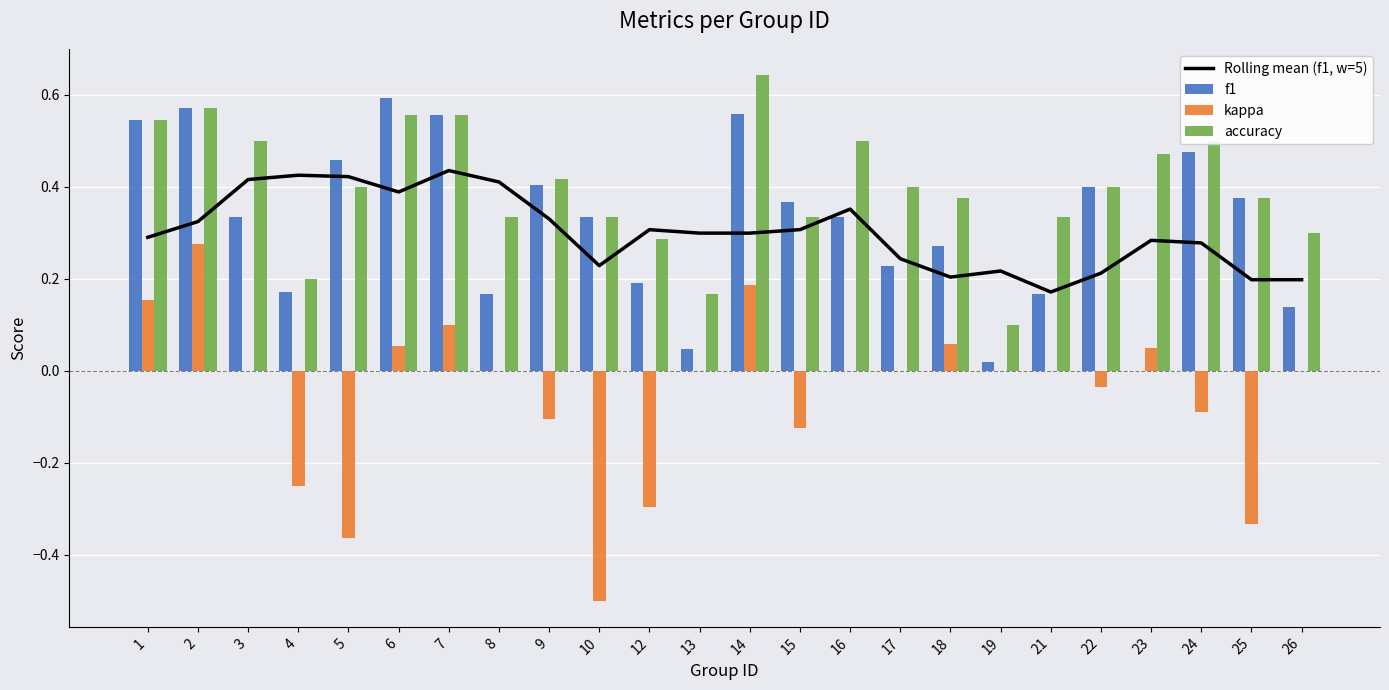

At which category is the sum across all series the highest?

2